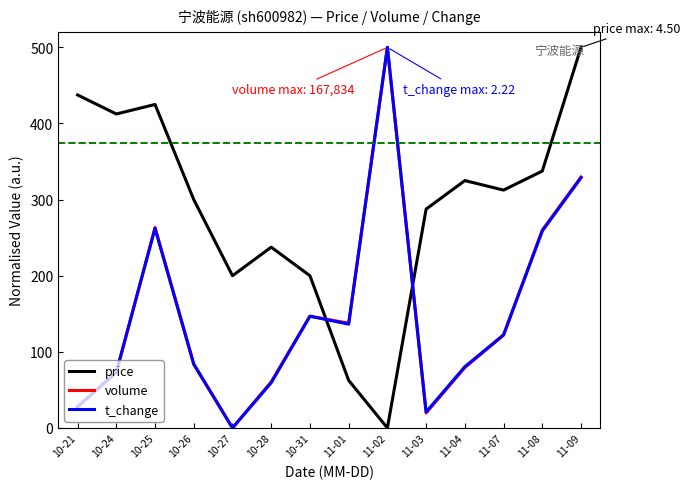

What position from the left is 10-21?

1